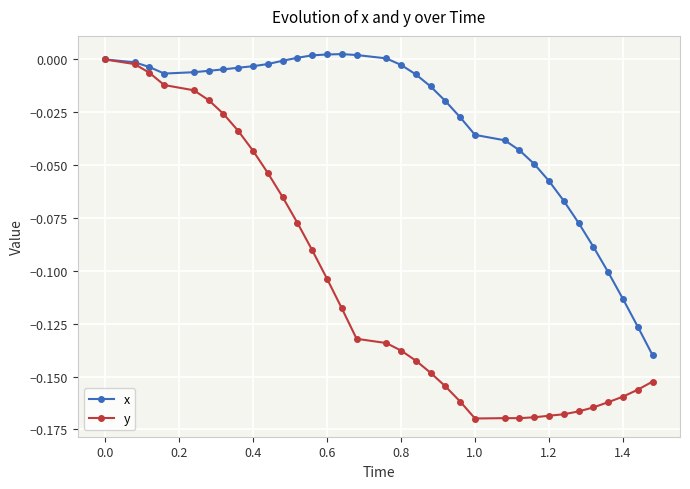

List the series in order of their peak value, lowest first.

y, x